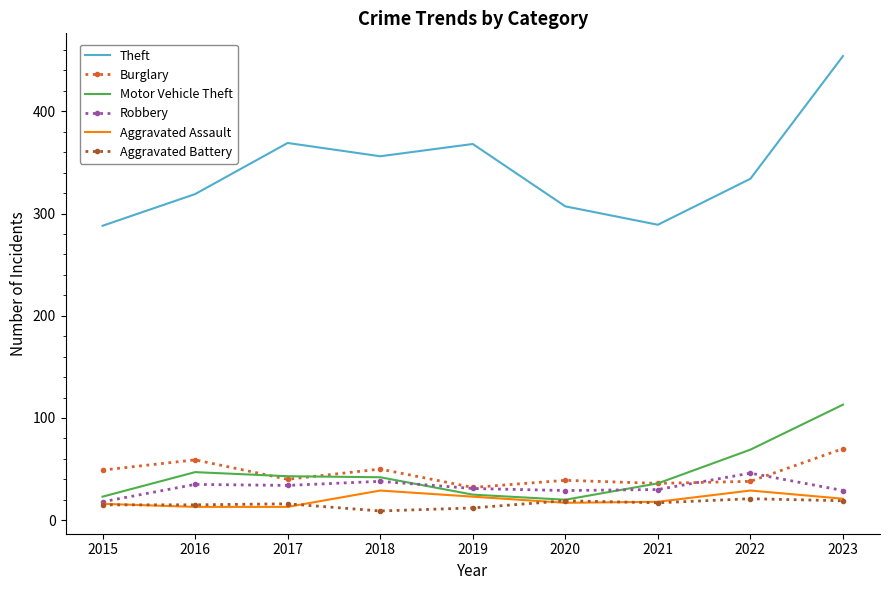

Between 2015 and 2018, which series saw the biggest shift?

Theft